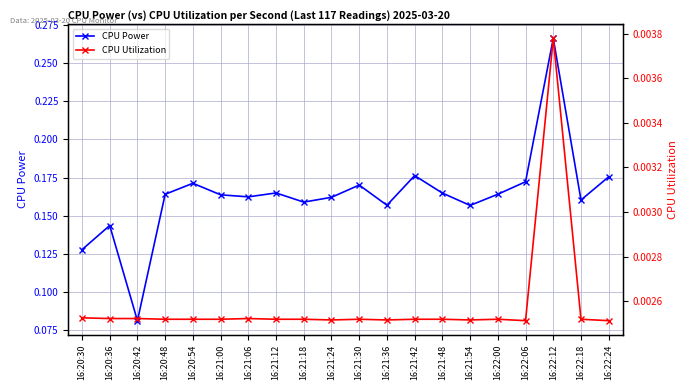

Which category has the highest value in the CPU Power series?

16:22:12